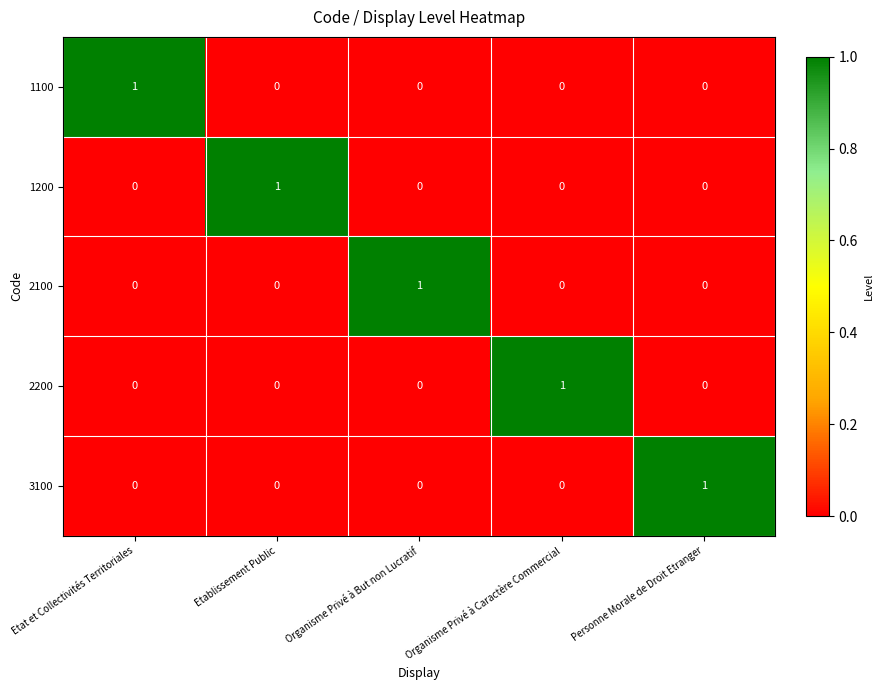

Is the value of 3100 at Organisme Privé à Caractère Commercial greater than the value of 2200 at Organisme Privé à Caractère Commercial?

No